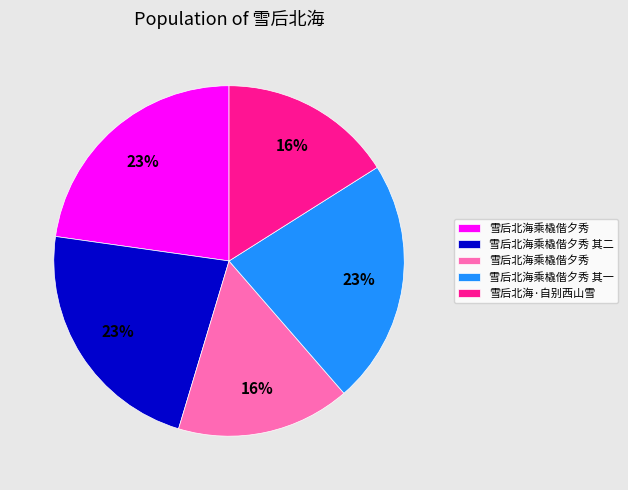

Does any single category account for the majority?

No